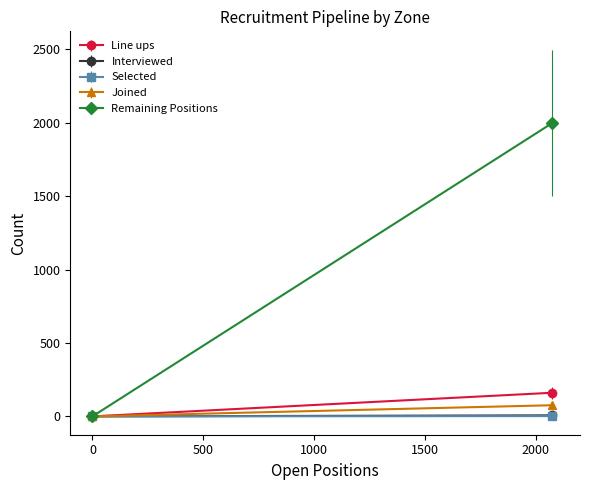

What are all the series names shown in the legend?

Line ups, Interviewed, Selected, Joined, Remaining Positions